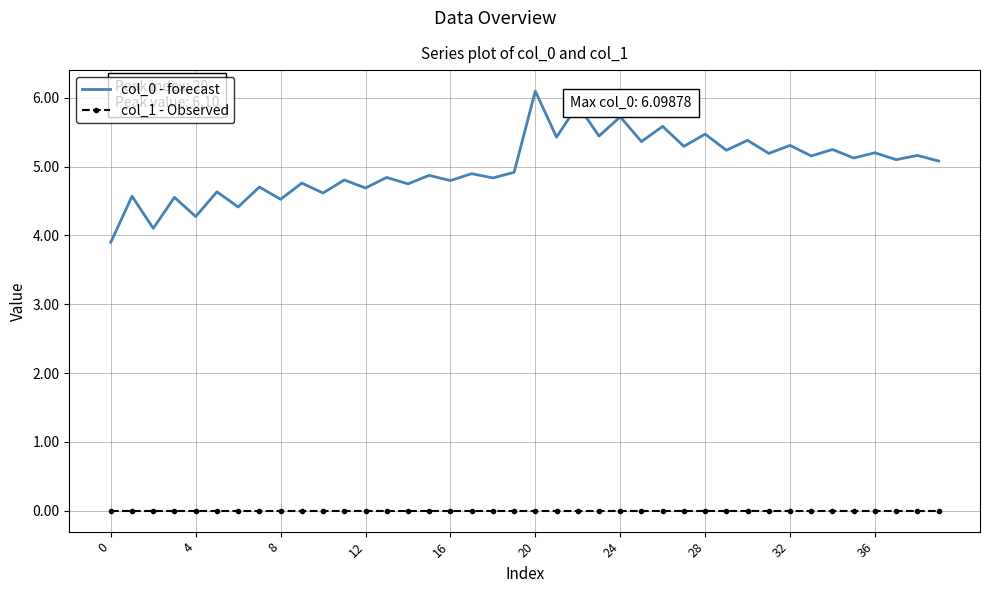

Which series has the widest spread of values?

col_0 - forecast